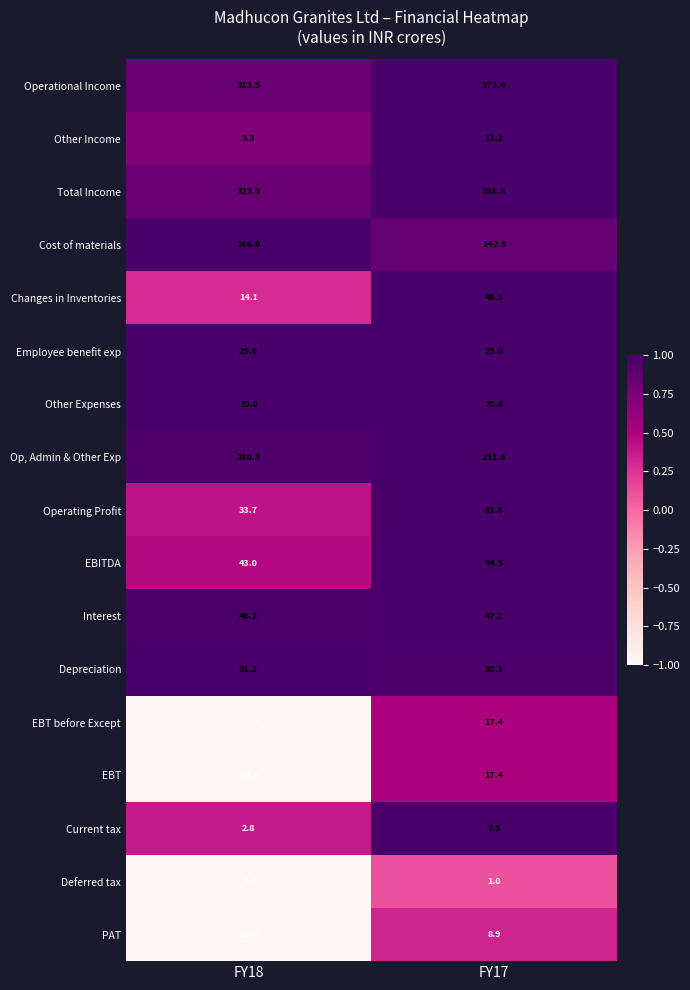

What is the total value across all series at FY18?

1258.0